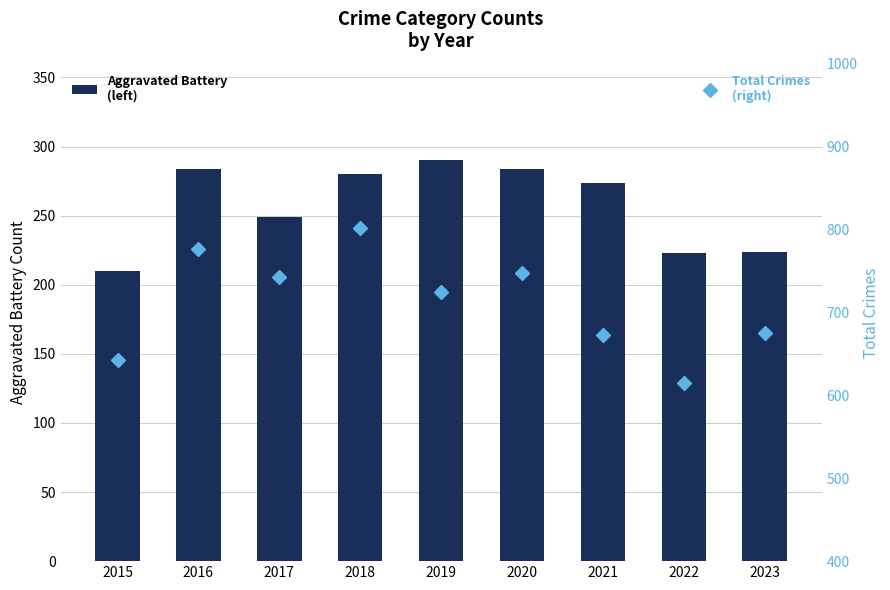

Which category has the lowest value in the Total Crimes (right) series?

2022